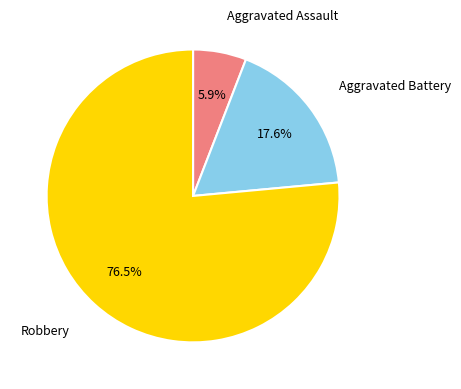

Does any single category account for the majority?

Yes